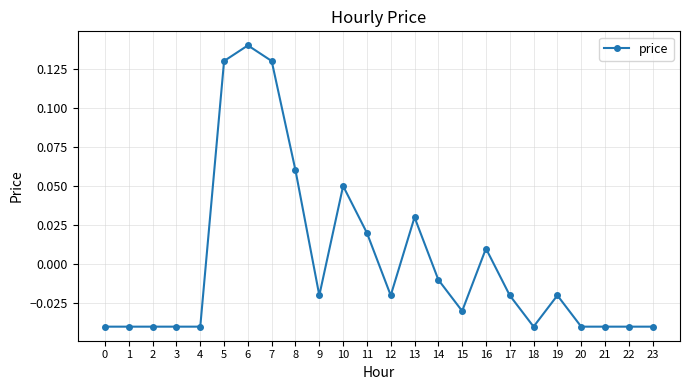

The chart shows a value of -0.1 at 21. True or false?

False